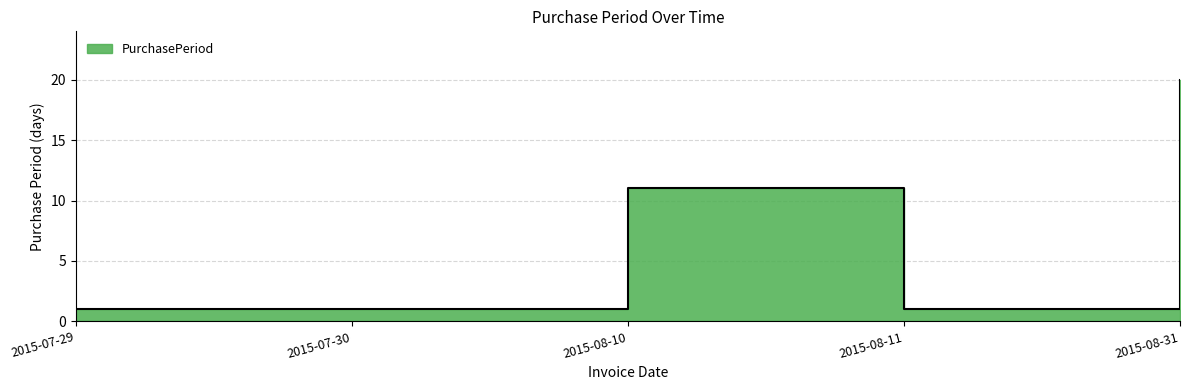

What is the difference between the values at 2015-08-10 and 2015-08-31?

9